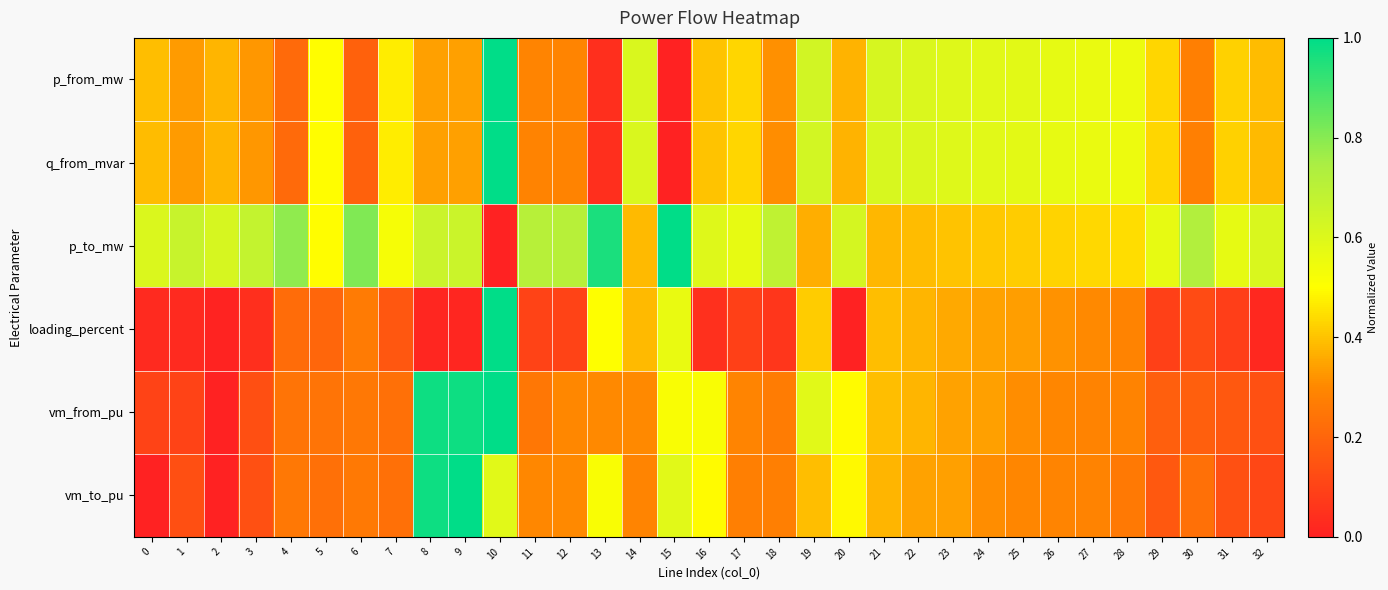

What is the total value across all series at 0?

1.5